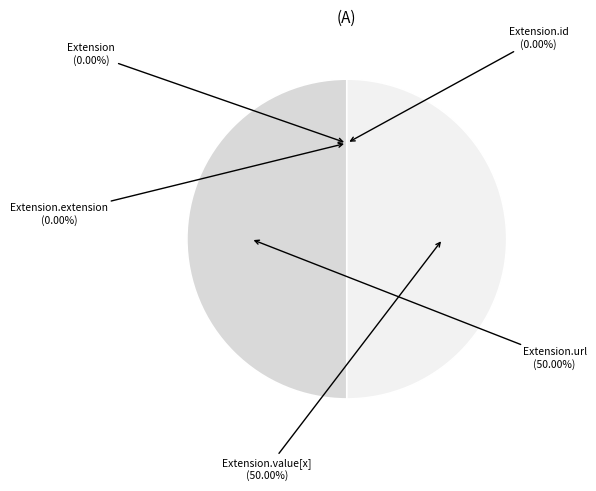

Does any single category account for the majority?

No